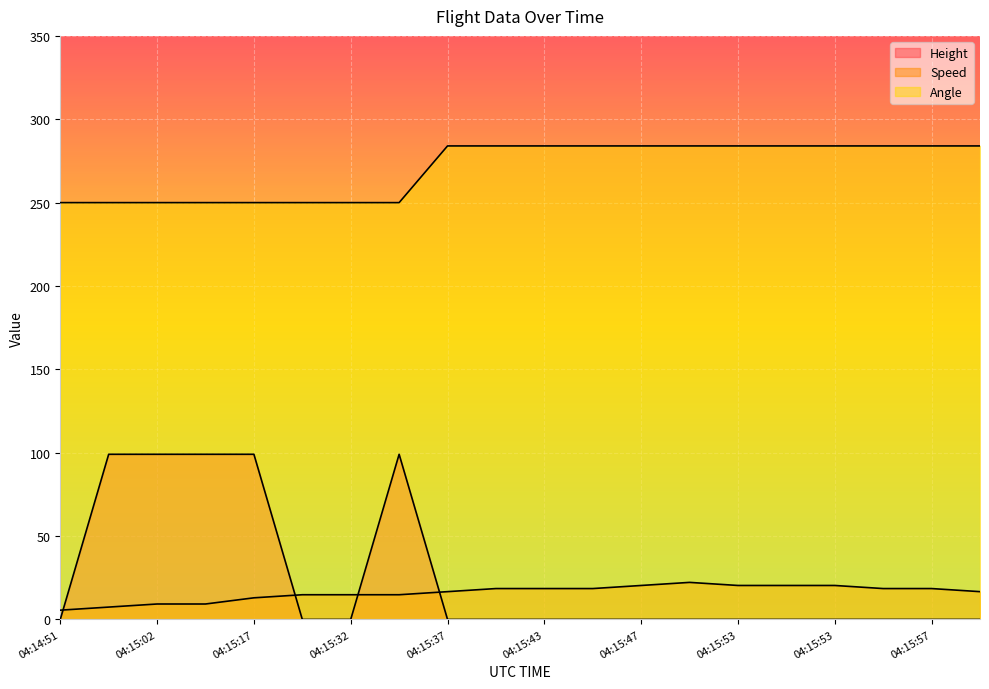

Between 04:14:51 and 04:15:32, which is larger?

04:14:51